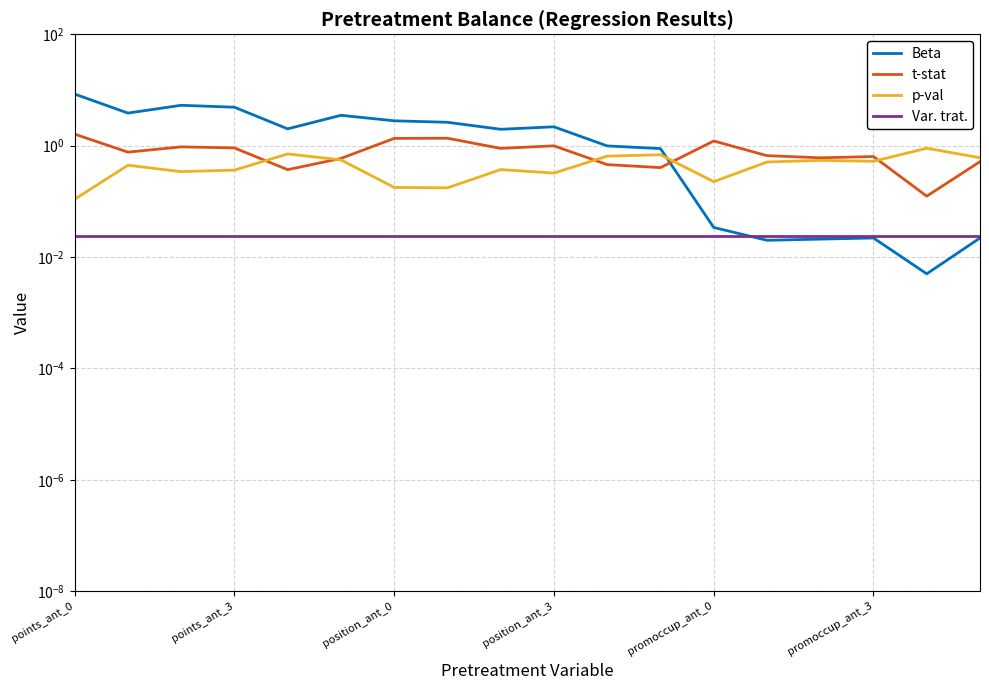

What are all the series names shown in the legend?

Beta, t-stat, p-val, Var. trat.